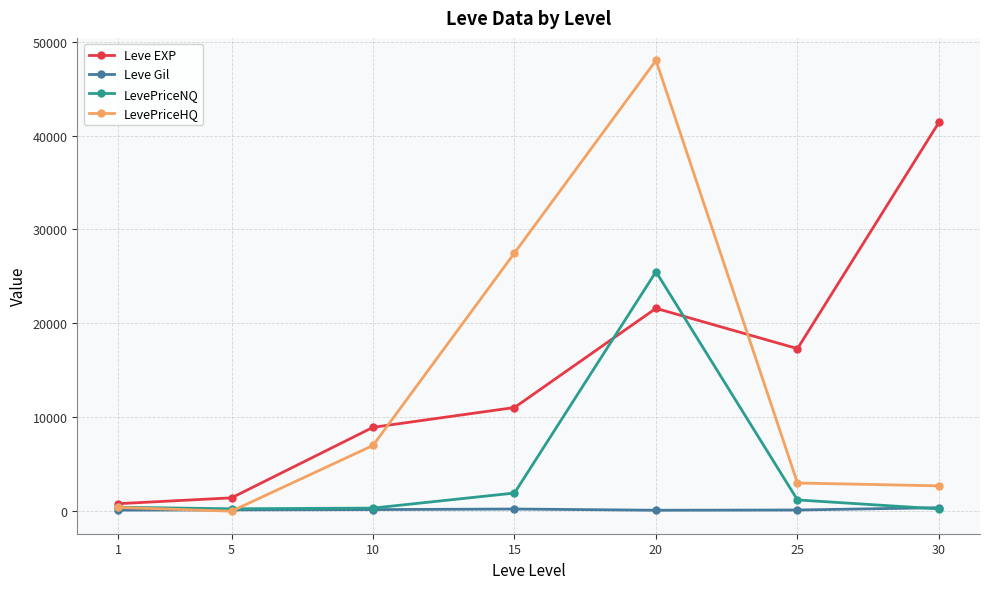

What is the approximate value of LevePriceHQ at 25?

3000.0